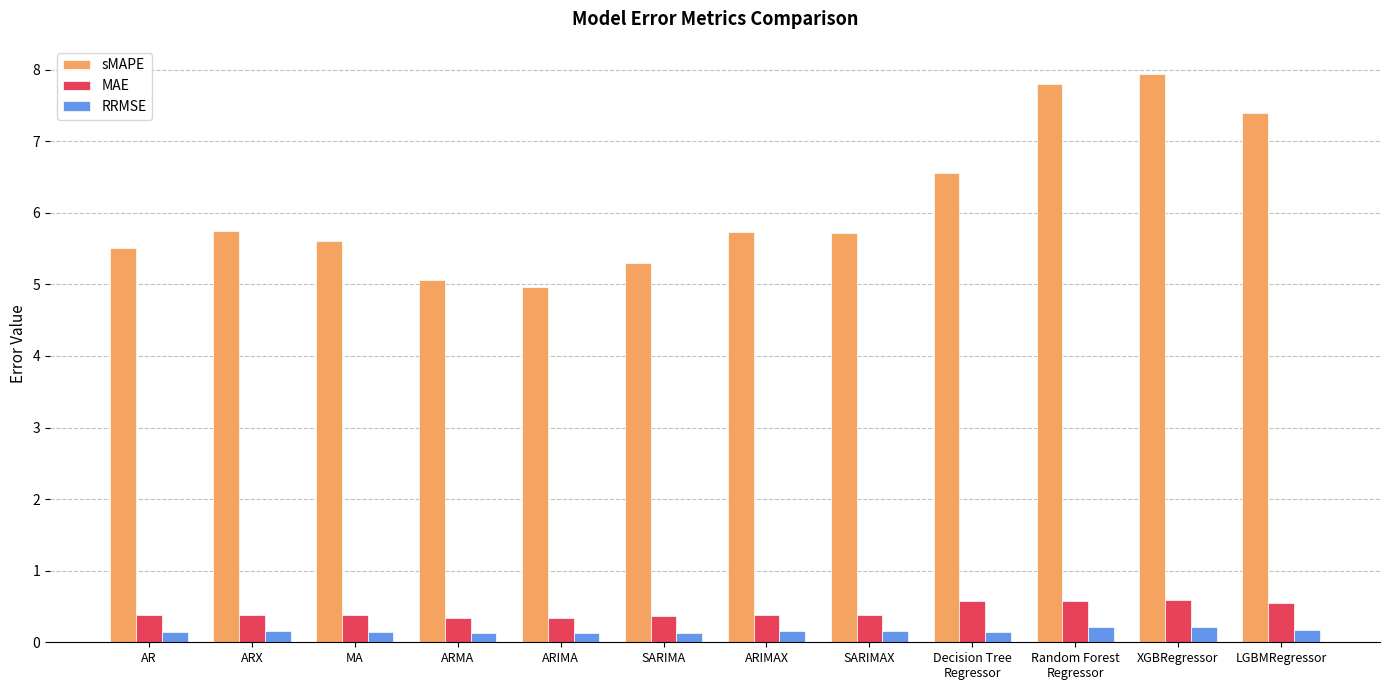

At how many categories does at least one series exceed 0?

12